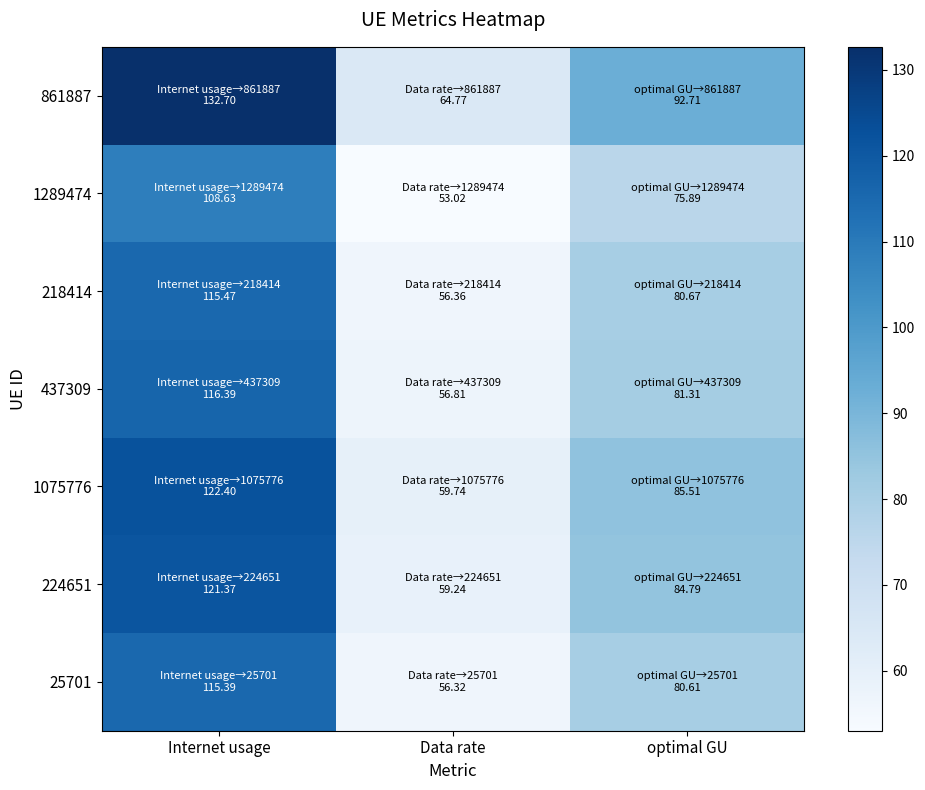

How many data points does each series have?

3